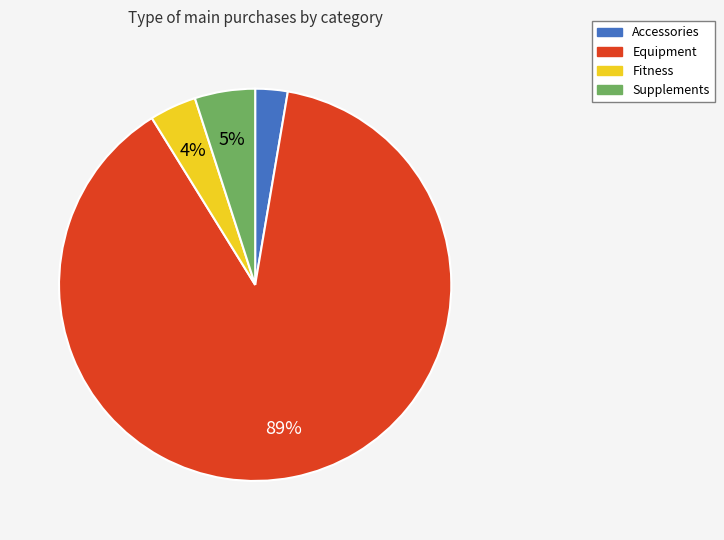

Is it true that Fitness is 4% of the pie?

True